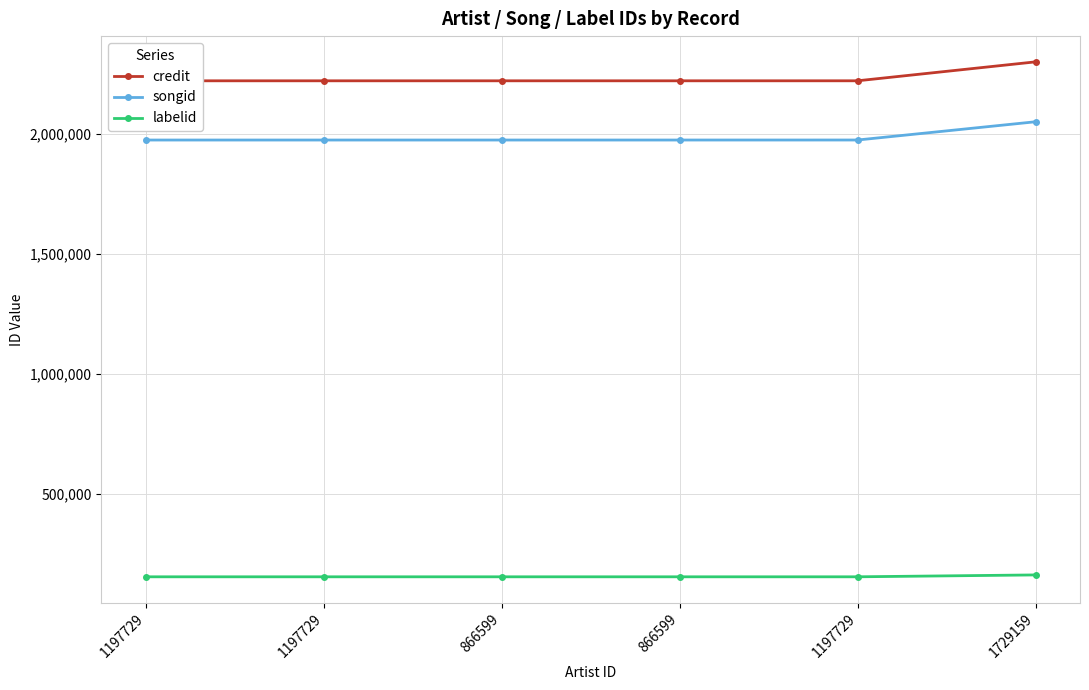

True or false: songid and labelid intersect in this chart.

False